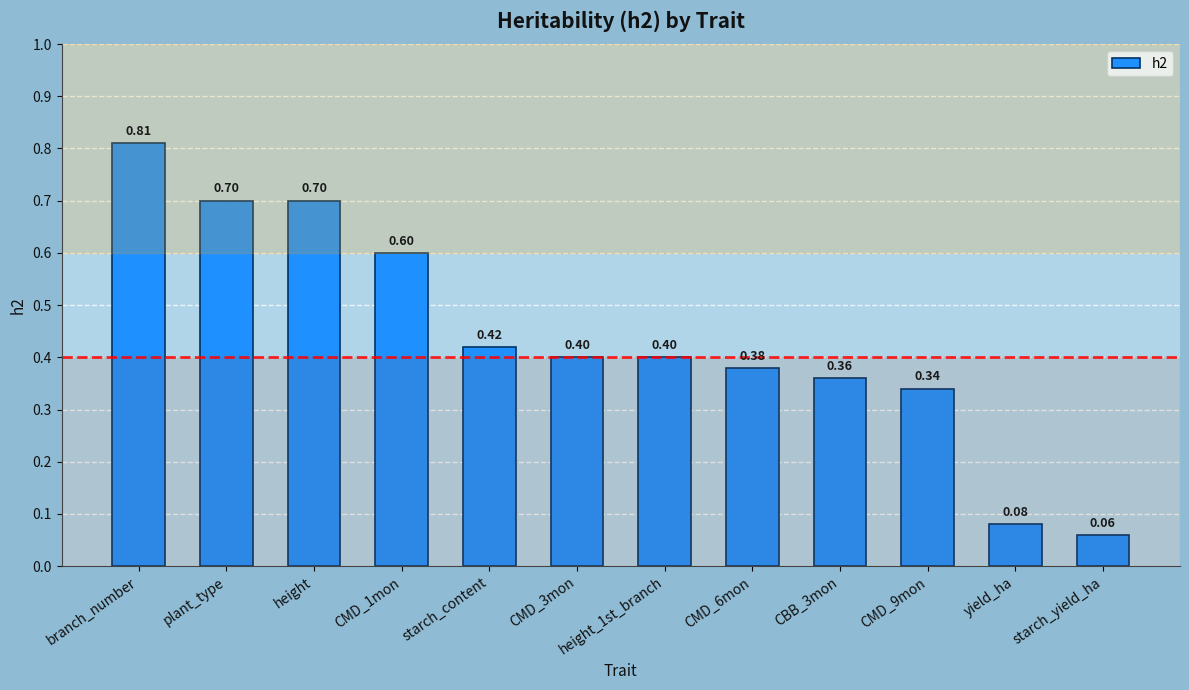

What is the average value?

0.4